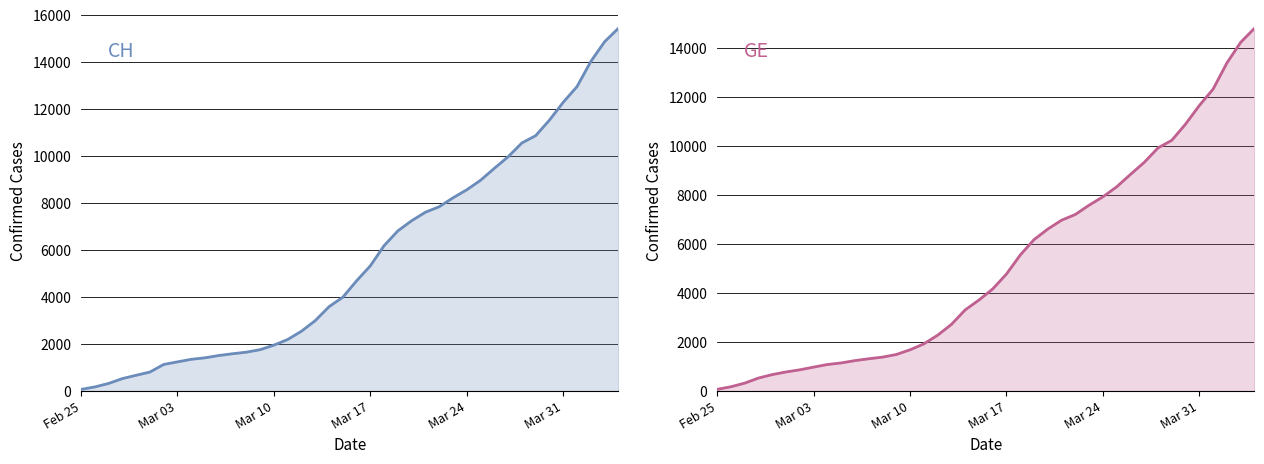

How many lines are shown in the chart?

2